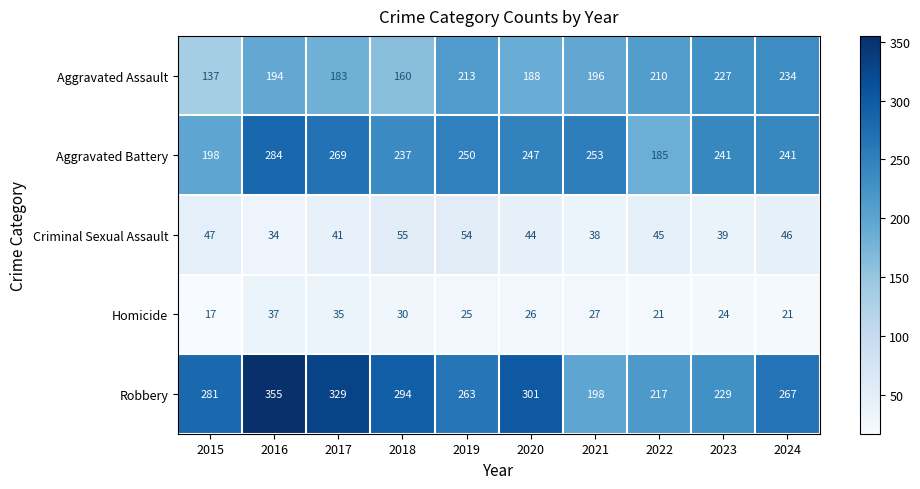

Which category has the lowest value in the Robbery series?

2021